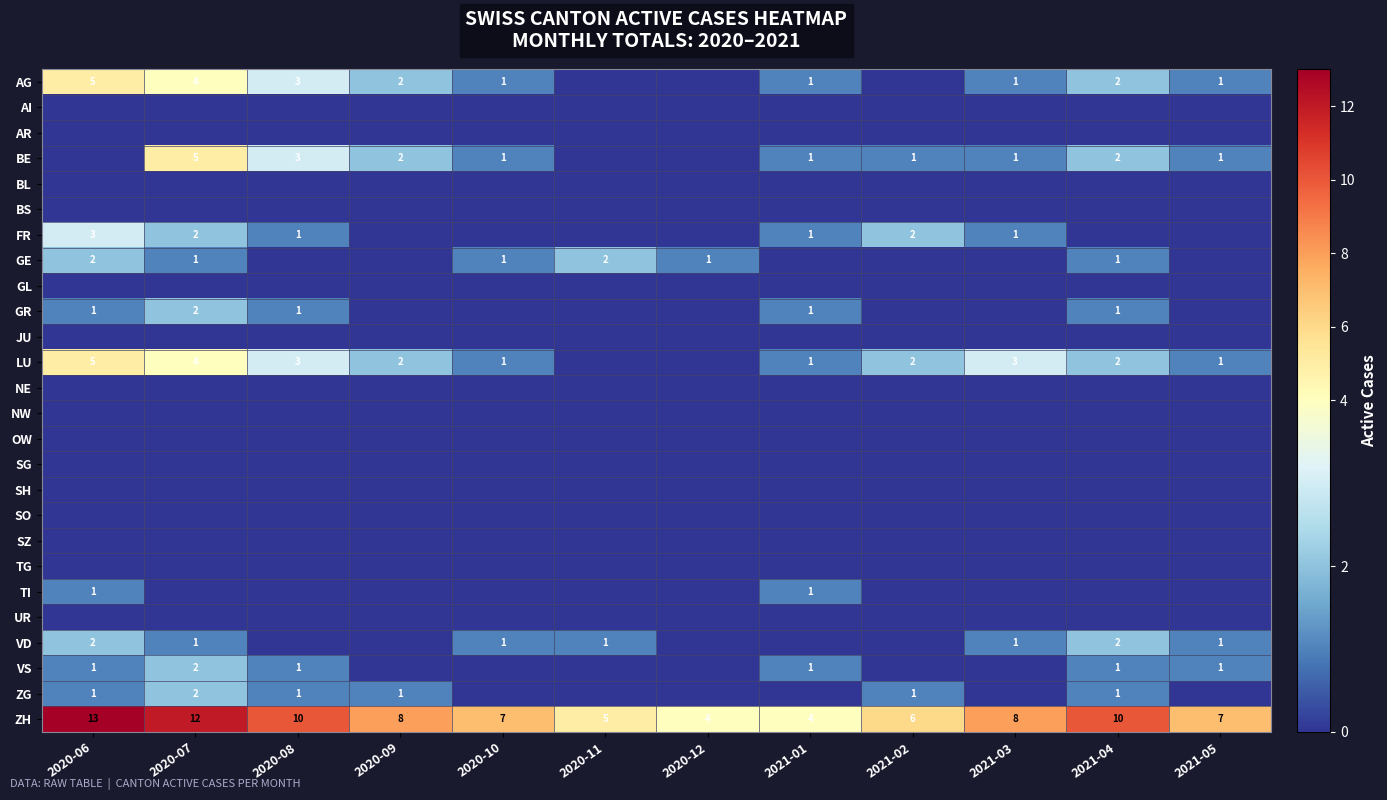

The value of ZH at 2020-11 is 5. True or false?

True